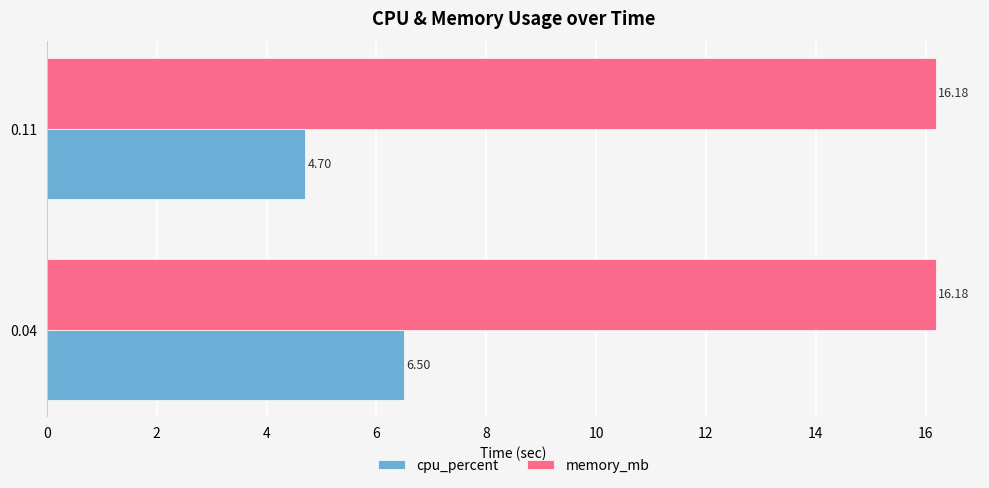

Which series changed the most between 0.04 and 0.11?

cpu_percent